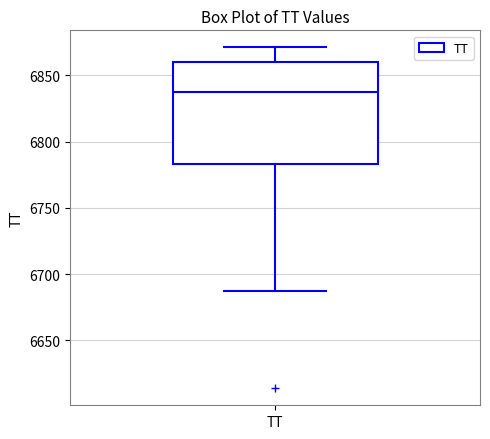

Where is the upper edge of the box for TT on the y-axis? The values are not printed on the chart, so give them approximately, as read against the axis.

6860